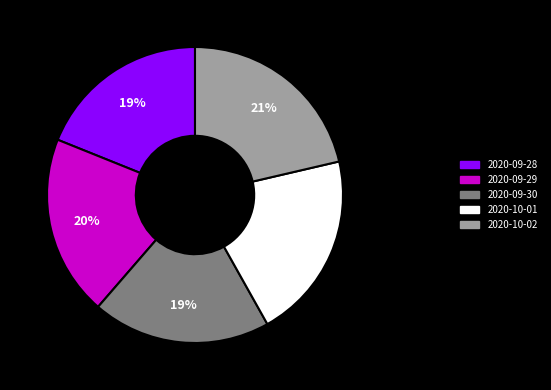

To the nearest percent, what percentage of the pie is 2020-10-02?

21%